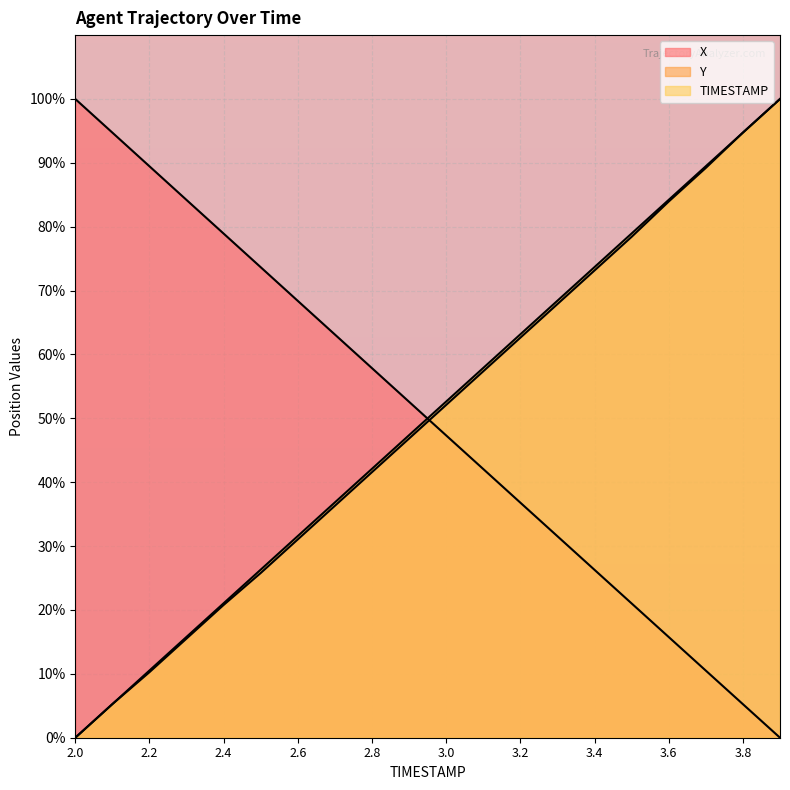

Which series changed the most between 3.4 and 3.7?

Y